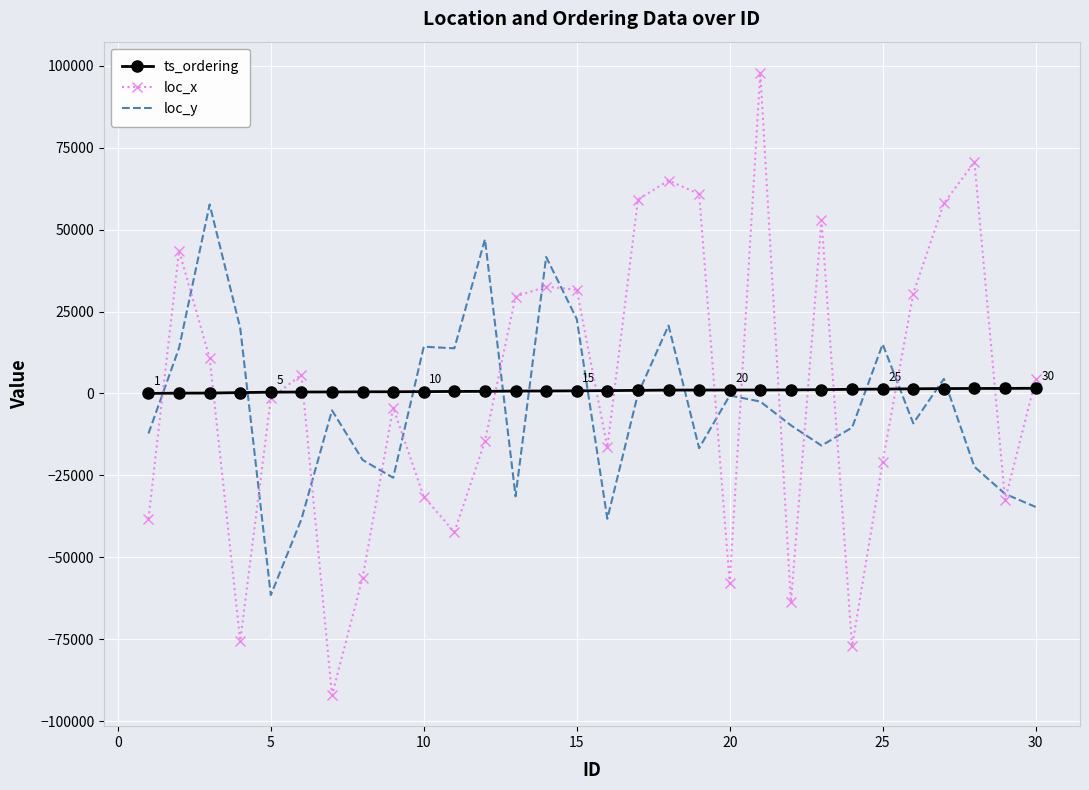

What is the highest value of the loc_y series?

57666.2